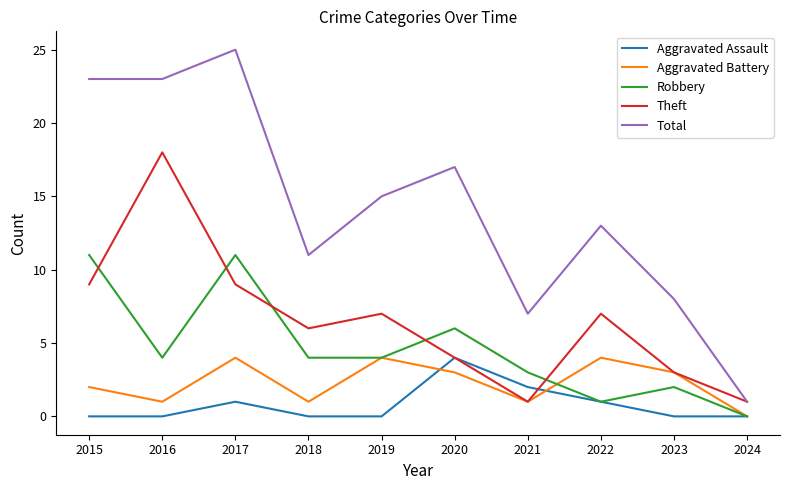

Count the number of data series in this chart.

5